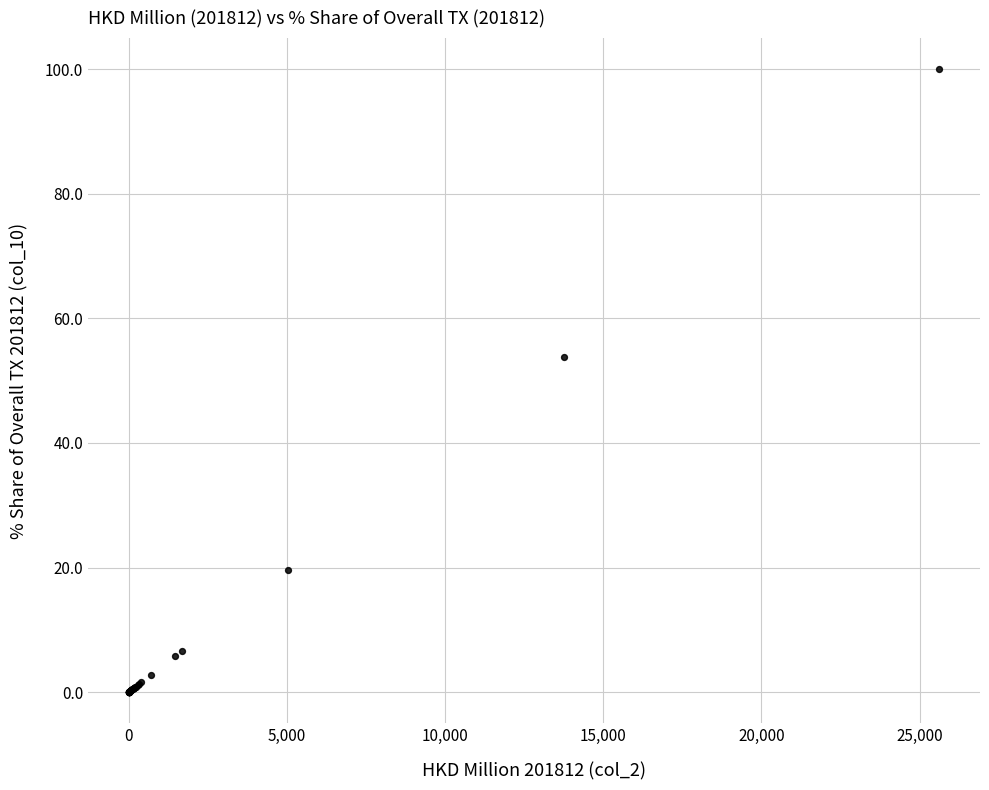

What Y value in the scatter plot is closest to 50?

53.7